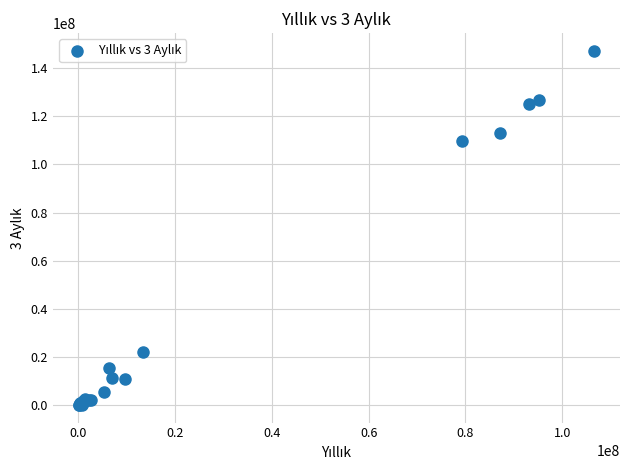

What Y value in the scatter plot is closest to 73611459?

109635728